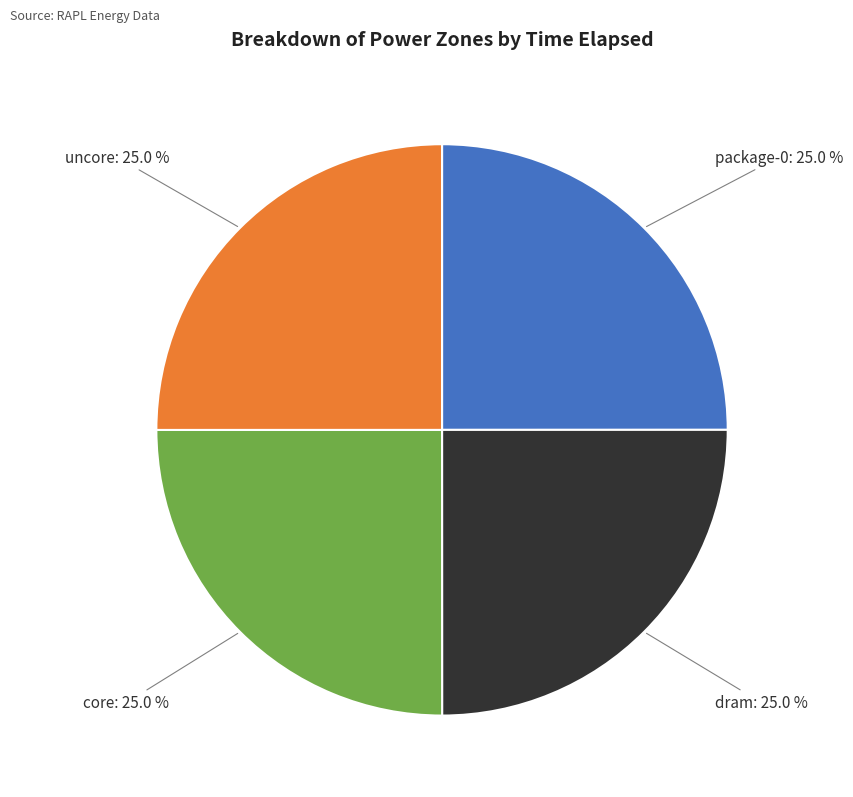

Does any single category account for the majority?

No